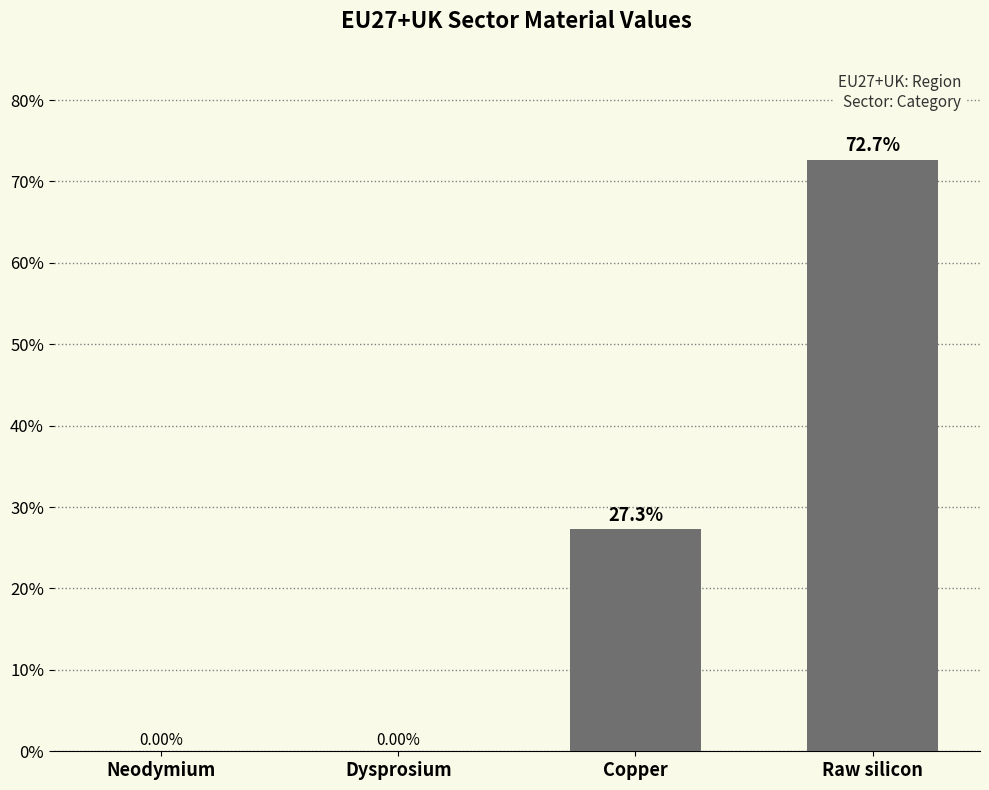

At which category does the chart reach its peak across all series?

Raw silicon